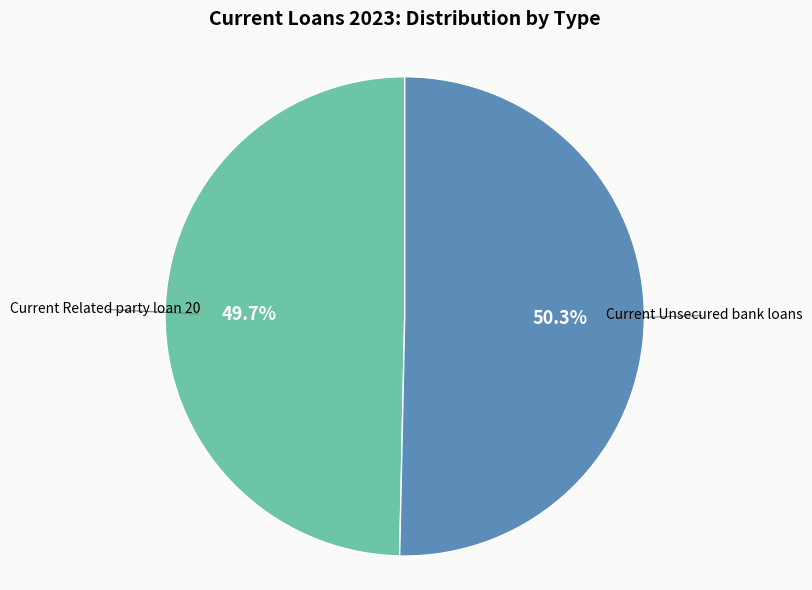

Does any single category account for the majority?

Yes